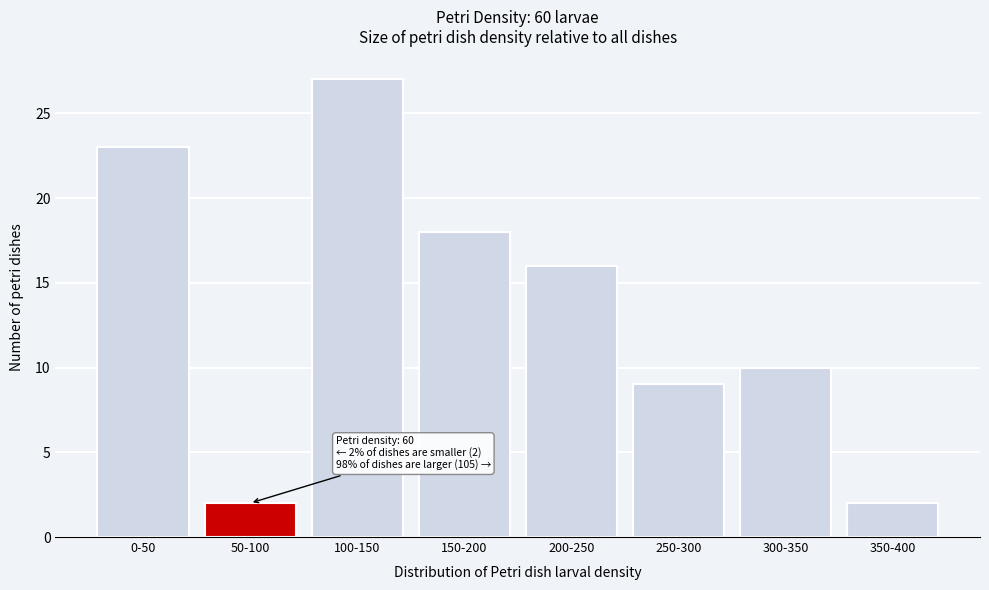

Reading left to right, extract all data points from this chart.

23	2	27	18	16	9	10	2